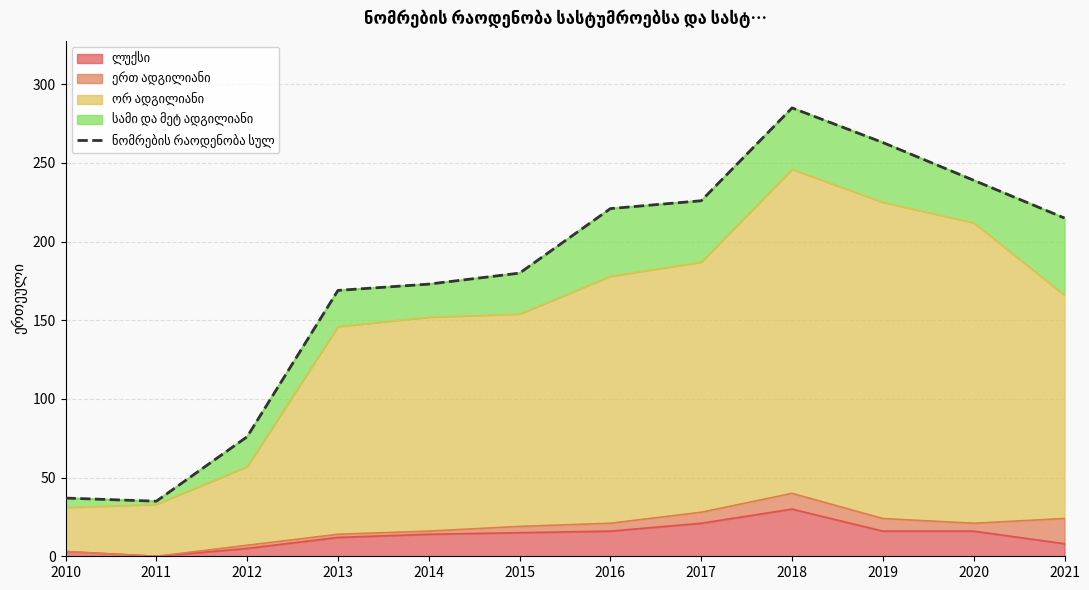

Between 2014 and 2012, which is larger?

2014